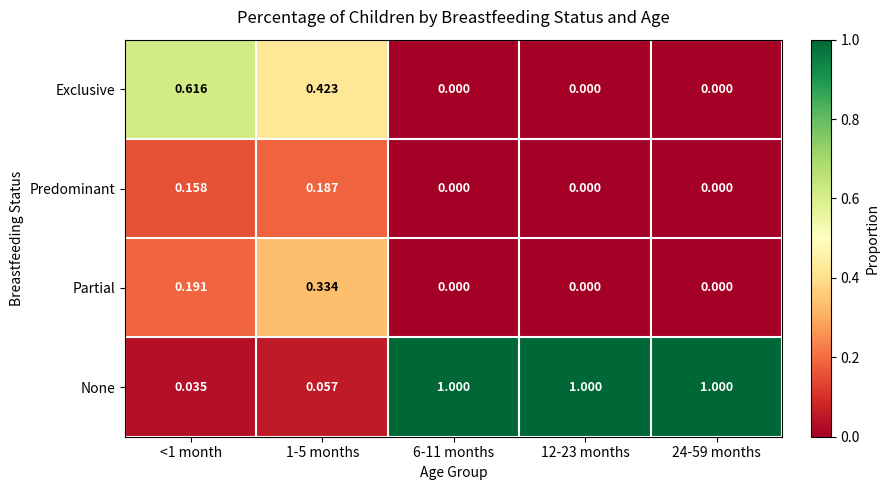

List the series in order of their peak value, highest first.

None, Exclusive, Partial, Predominant